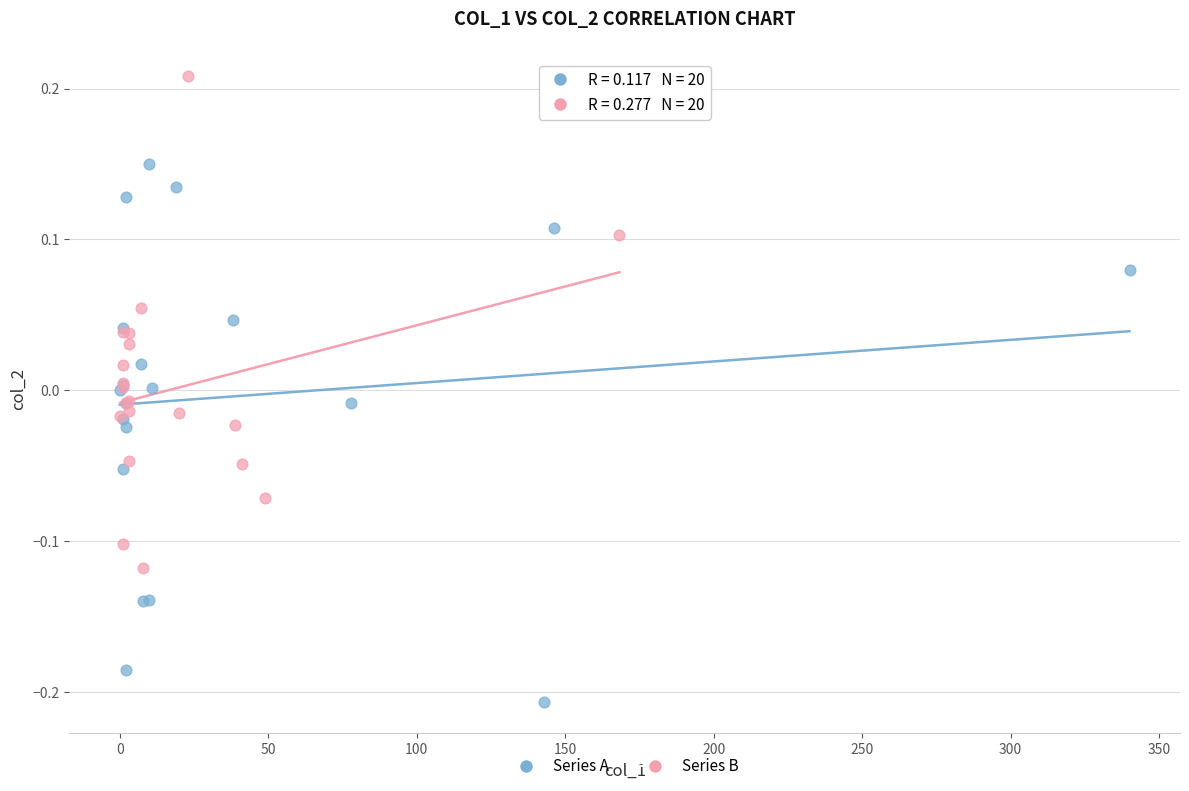

Which series has the largest Y range (max minus min)?

Series A